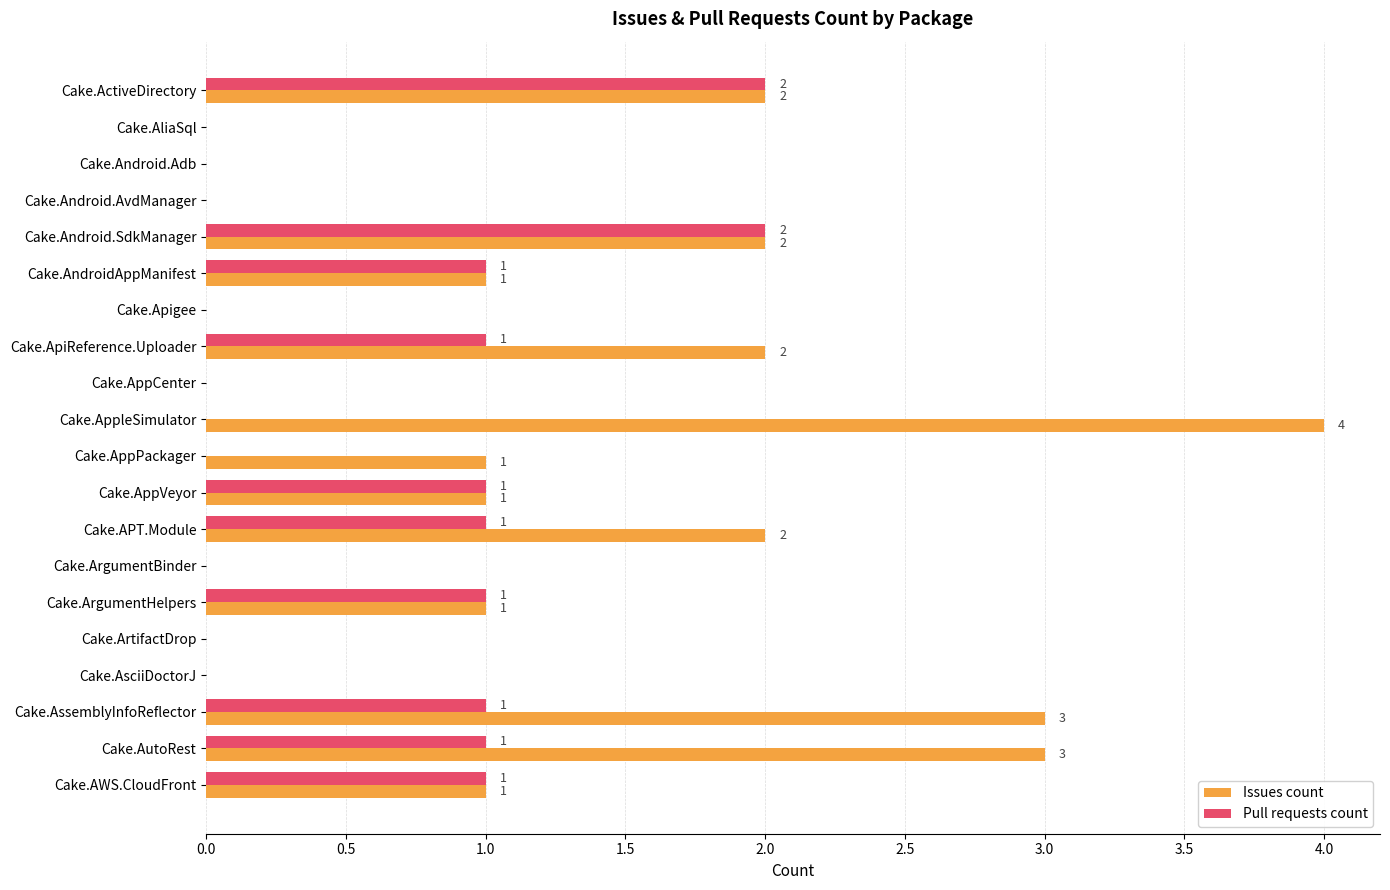

Which series has the largest total across all categories?

Issues count